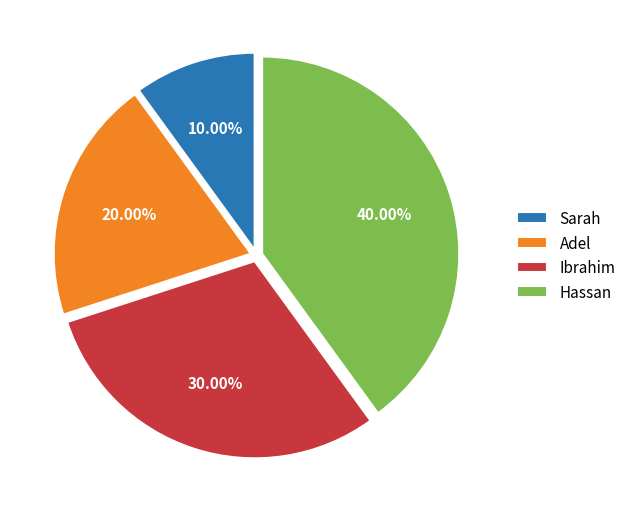

Does any single category account for the majority?

No